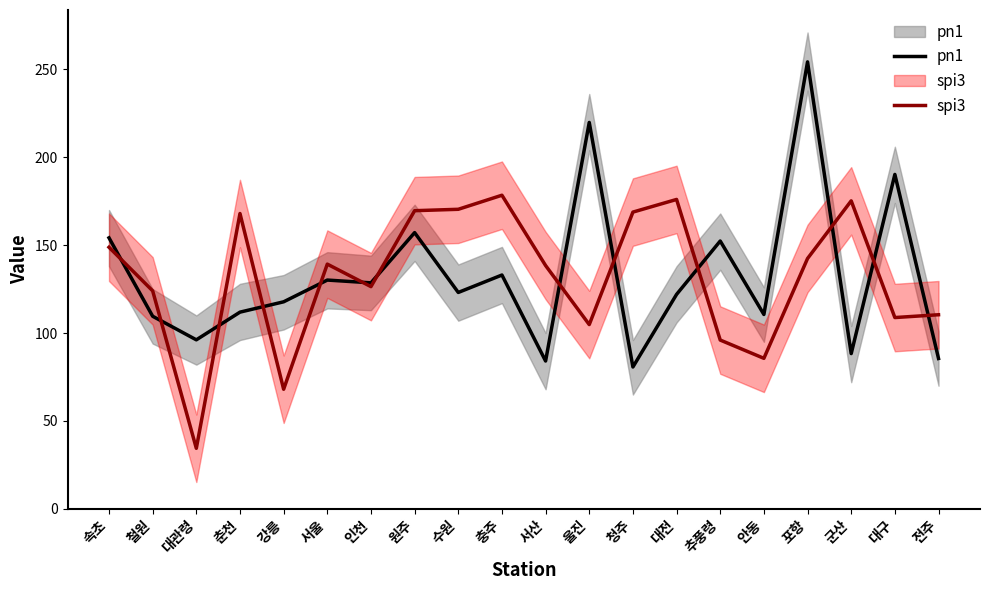

Where does the spi3 series first go above 139?

속초